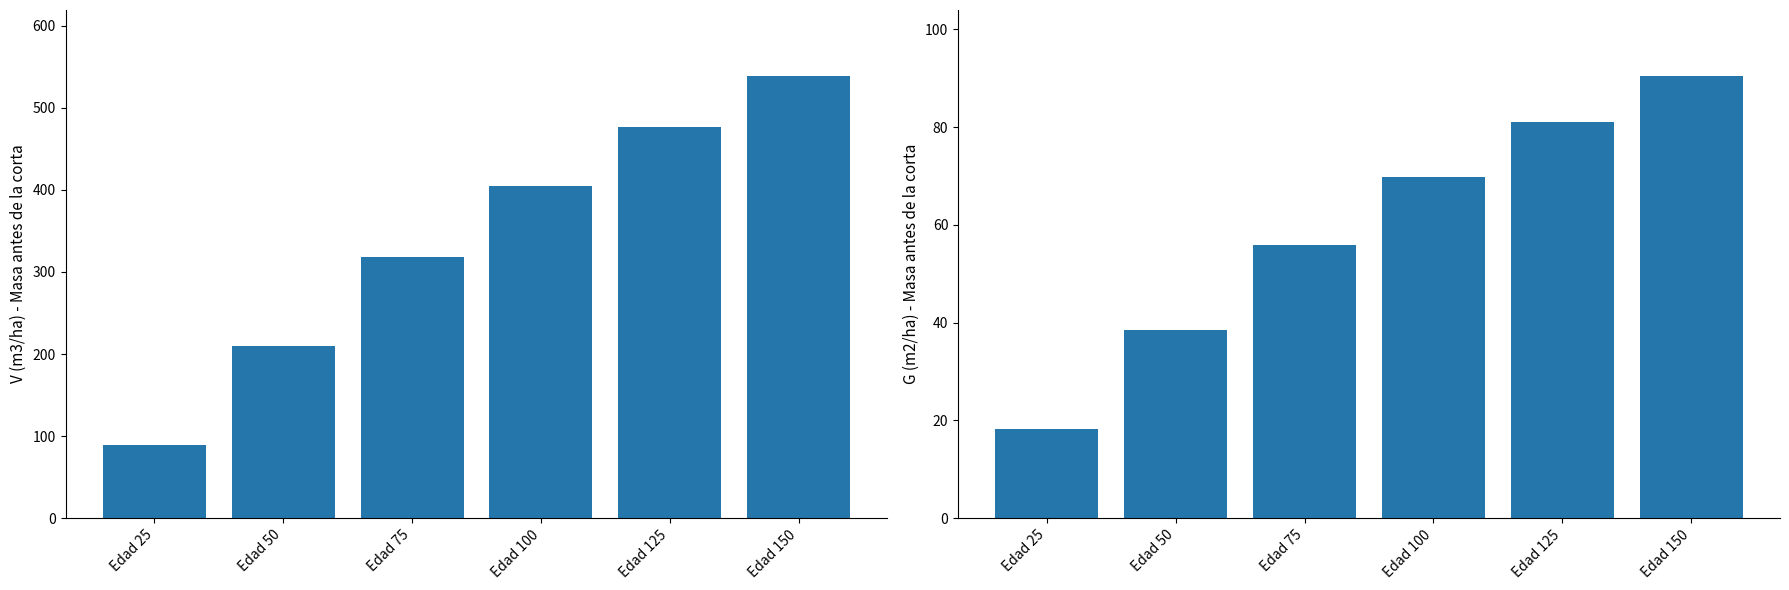

At which label does G (m2/ha) - Masa antes reach its minimum?

Edad 25